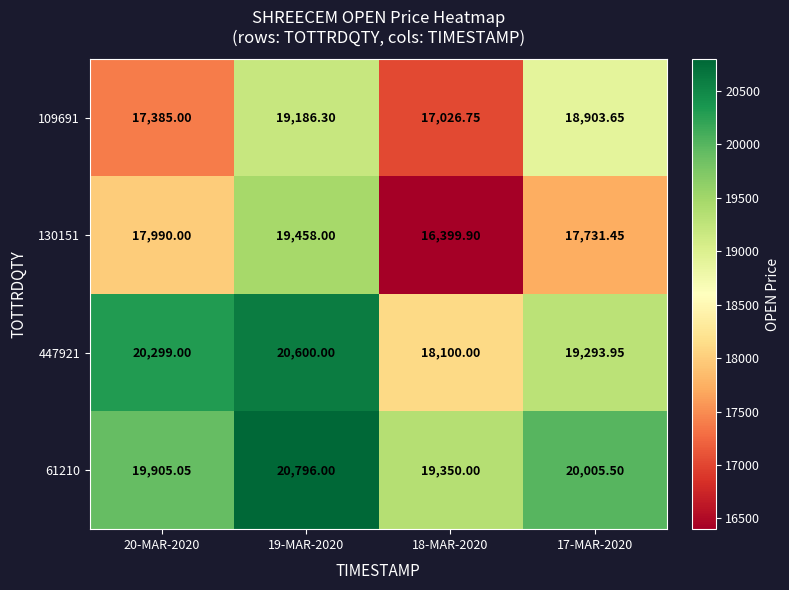

At how many categories does at least one series exceed 18158?

4